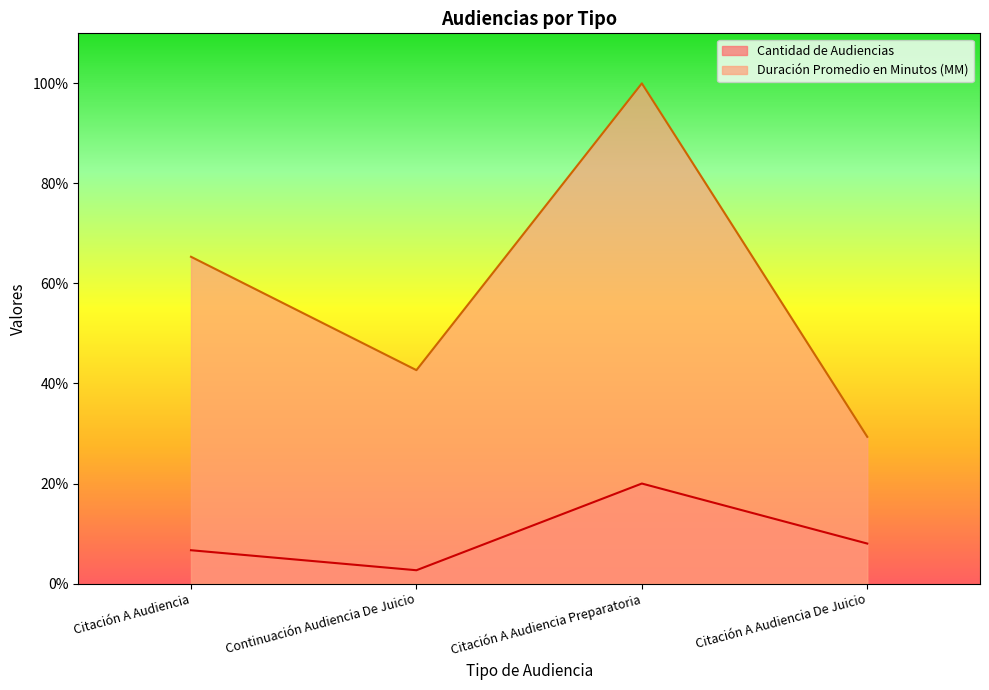

True or false: Cantidad de Audiencias and Duración Promedio en Minutos (MM) intersect in this chart.

False